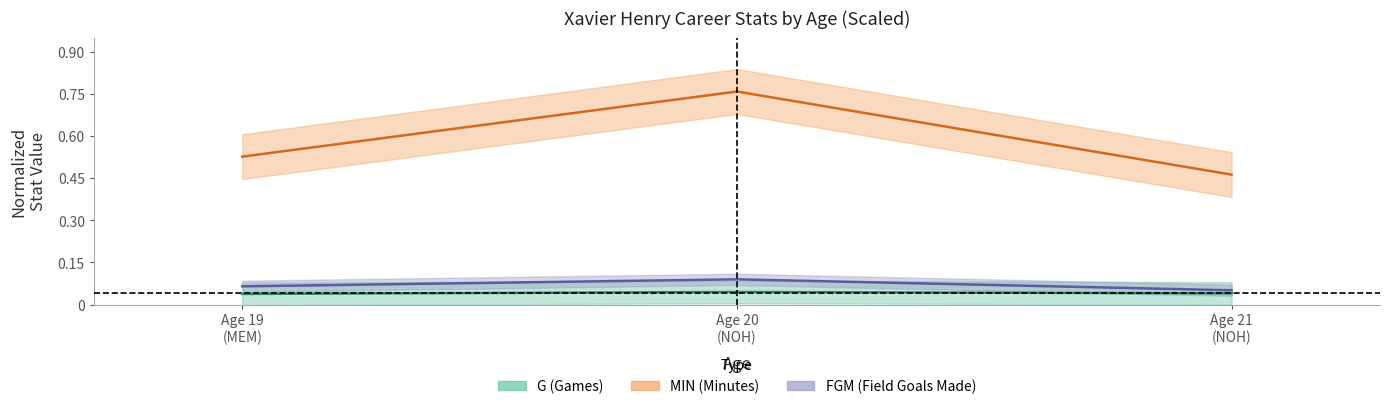

How many data points does each series have?

3